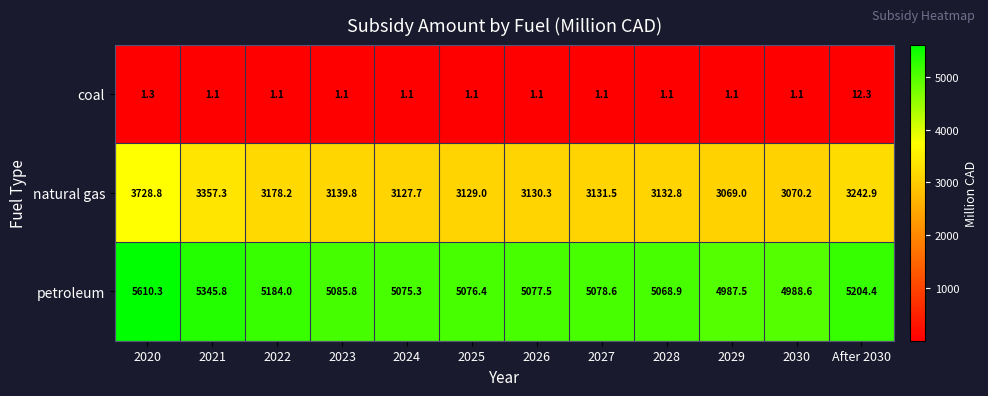

What is the total value across all series at 2029?

8057.6